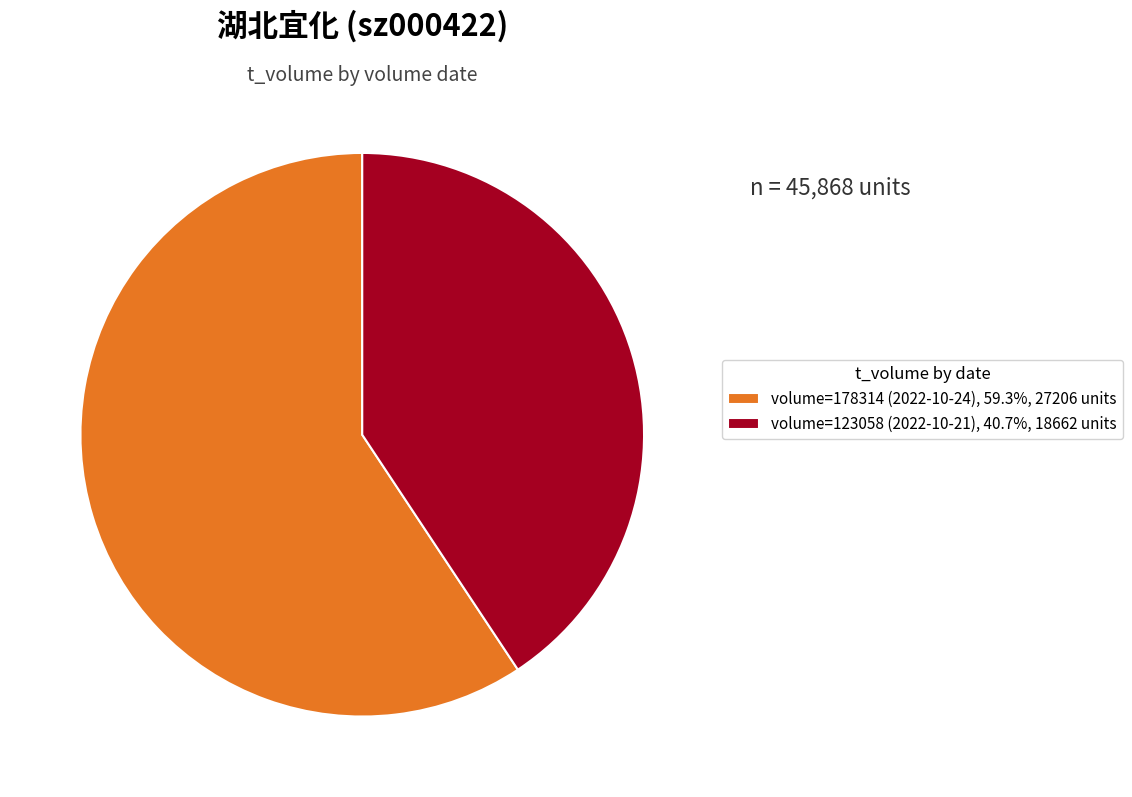

Does volume=123058 (2022-10-21), 40.7%, 18662 units account for over 50% of the chart?

No